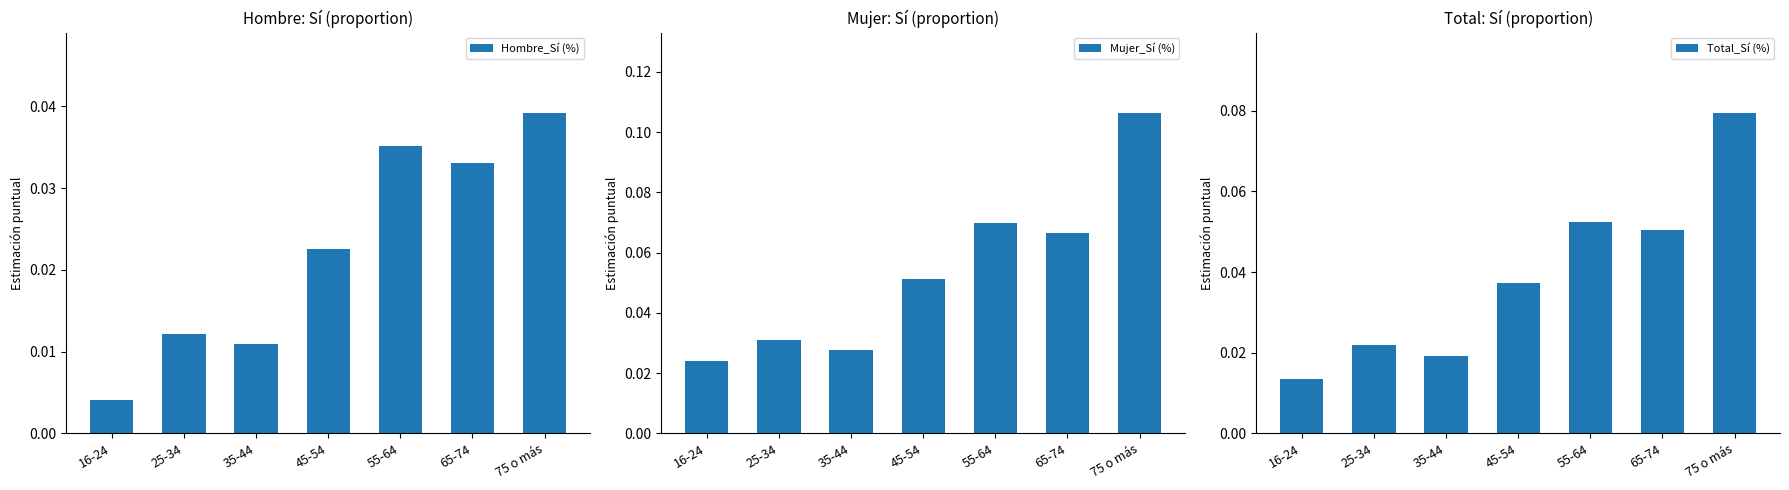

True or false: Total_Sí (%) has a value of 0.1 at 45-54.

False